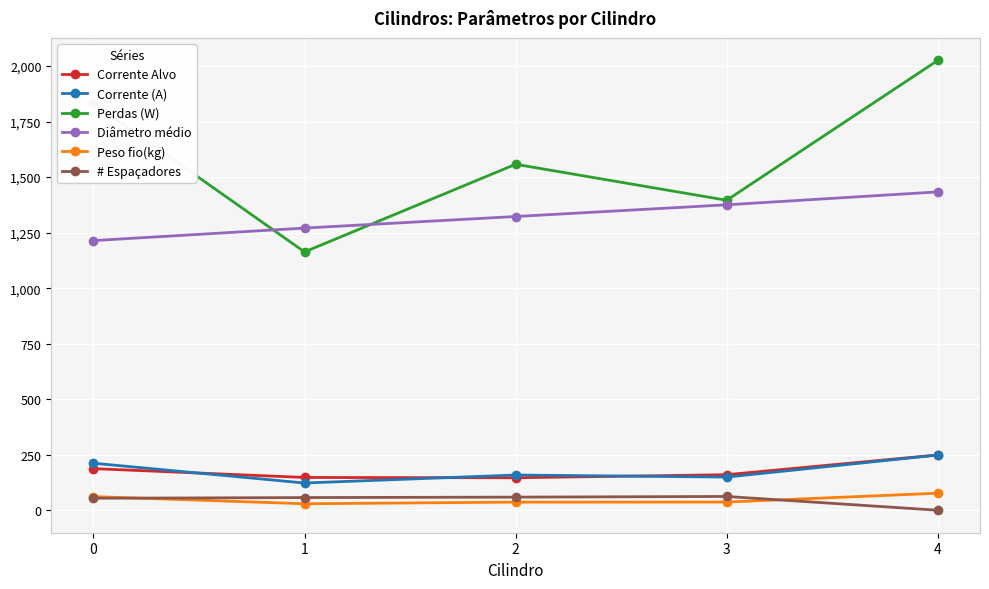

What is the value of the Corrente Alvo point at the 4th from the left?

160.0